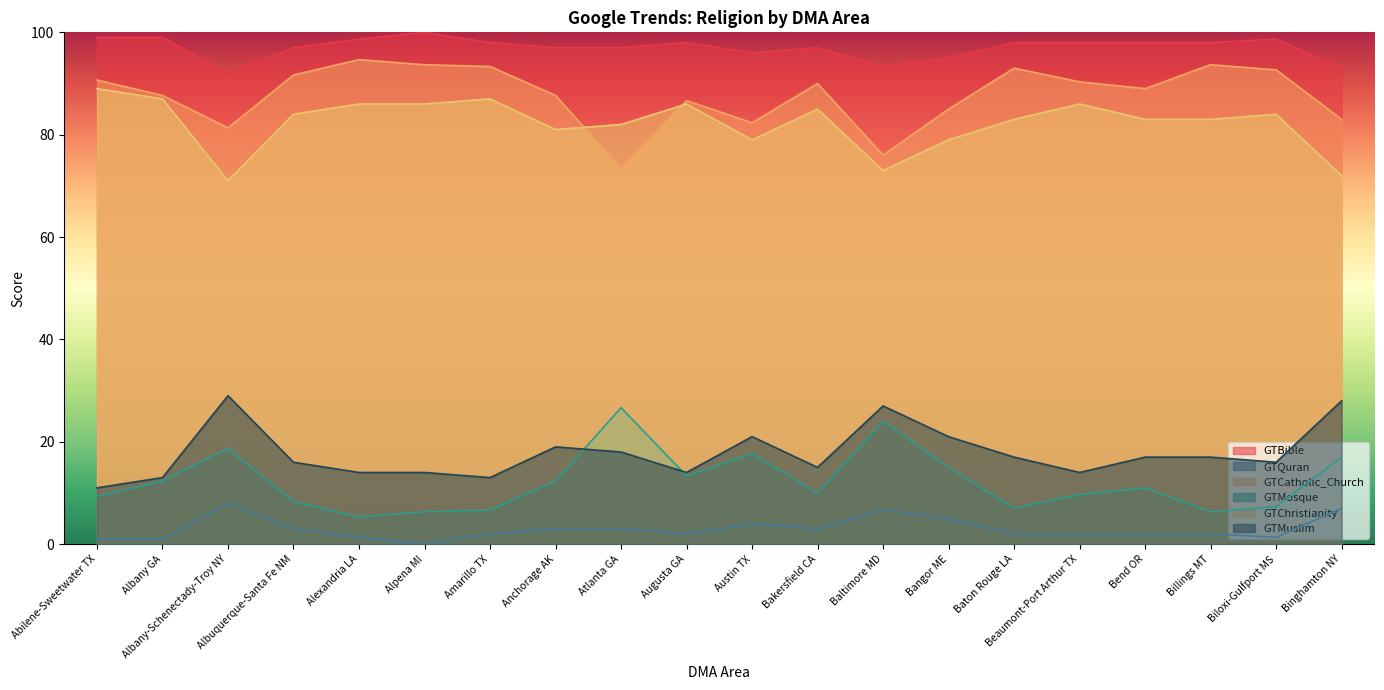

What is the approximate value of GTBible at Billings MT?

98.0